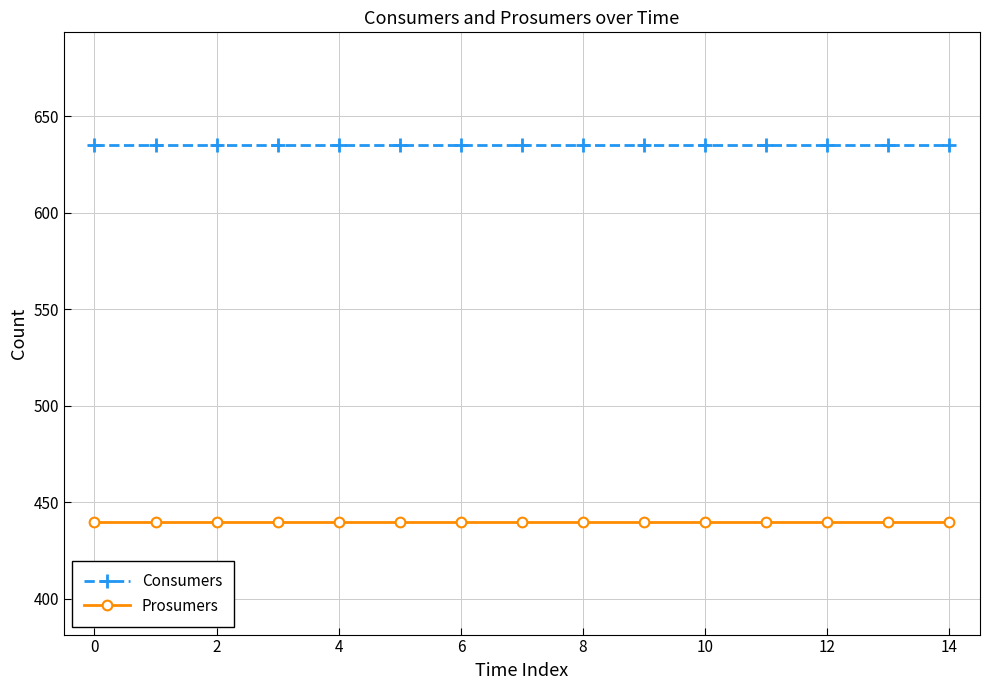

List the series in order of their overall mean, highest first.

Consumers, Prosumers